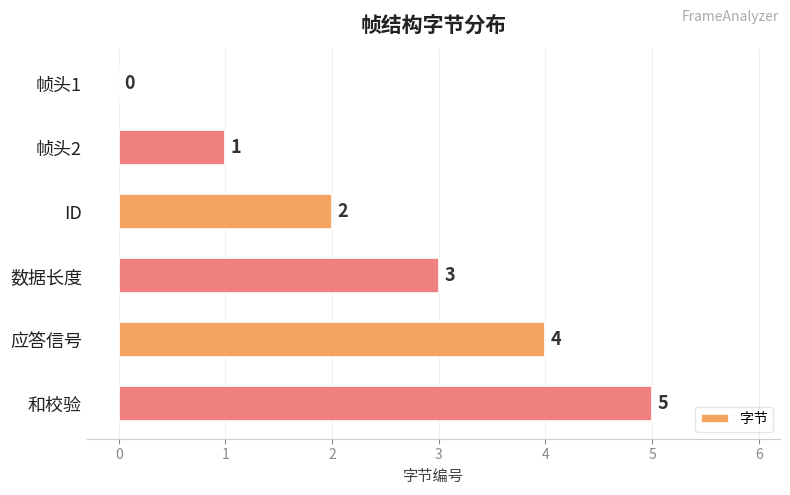

What is the sum of all values?

15